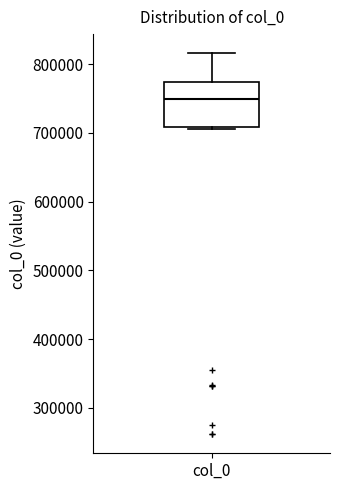

Read this box plot against the y-axis: the position of the median line, the range covered by the box, and the ends of both whiskers. The values are not printed on the chart, so give them approximately, as read against the axis.

median 750000, box 710000 to 770000, whiskers 710000 to 820000